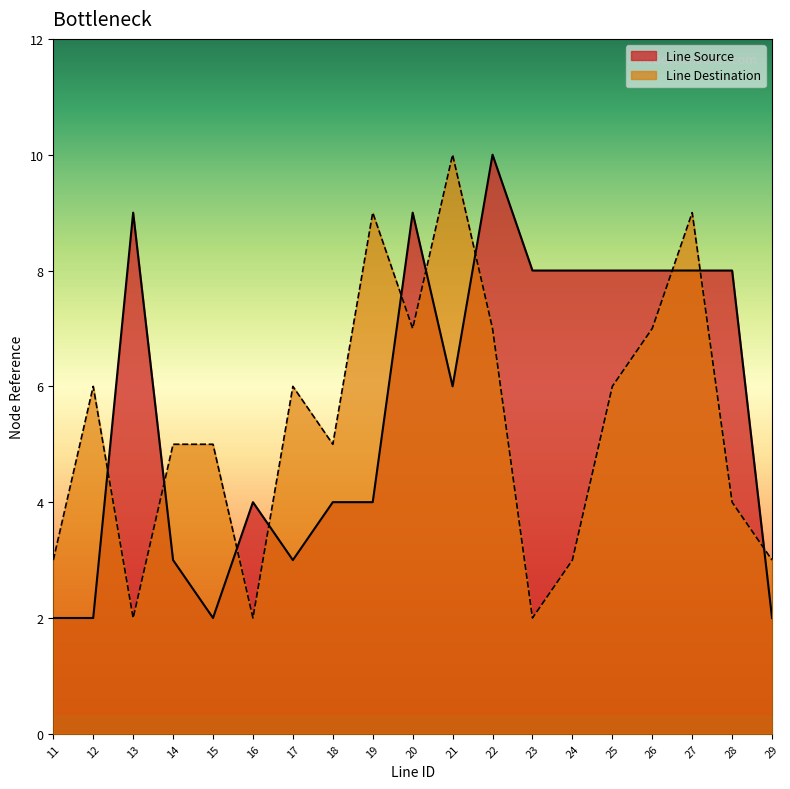

Which category has the lowest value in the Line Source series?

11